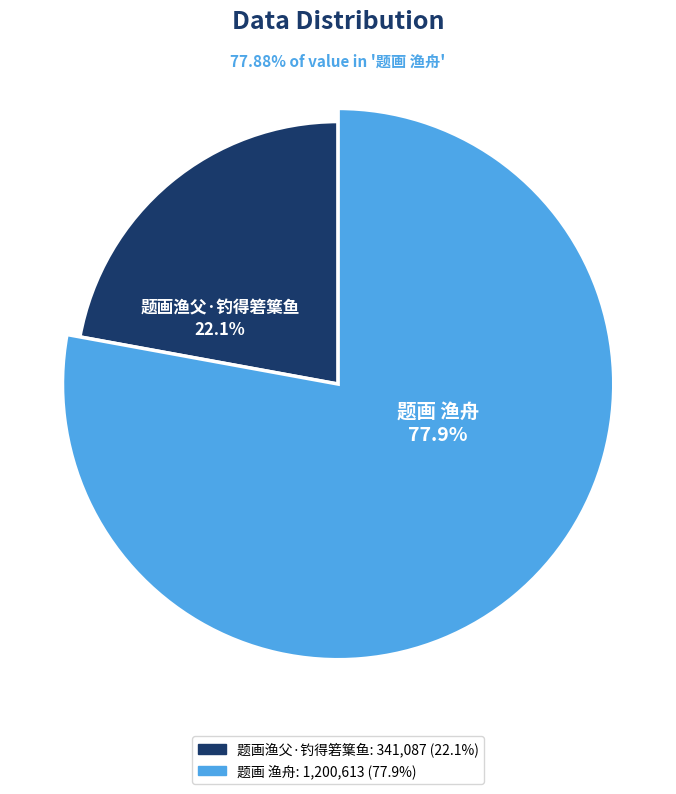

The 题画渔父·钓得箬䈎鱼 slice represents 8% of the pie. True or false?

False